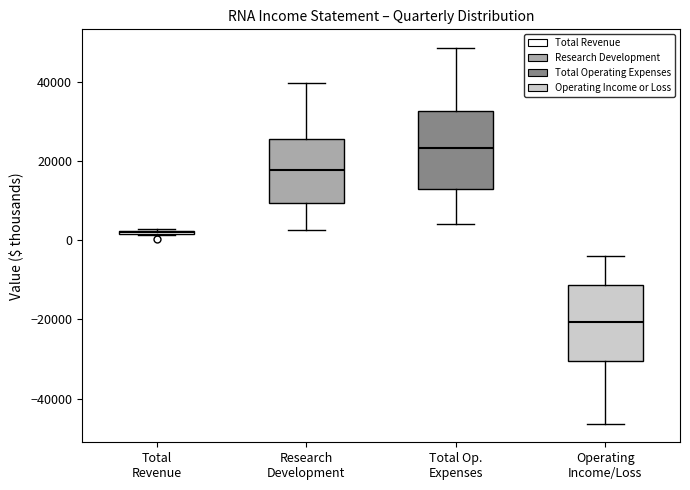

Where is the lower edge of the box for Operating Income/Loss on the y-axis? The values are not printed on the chart, so give them approximately, as read against the axis.

-30000